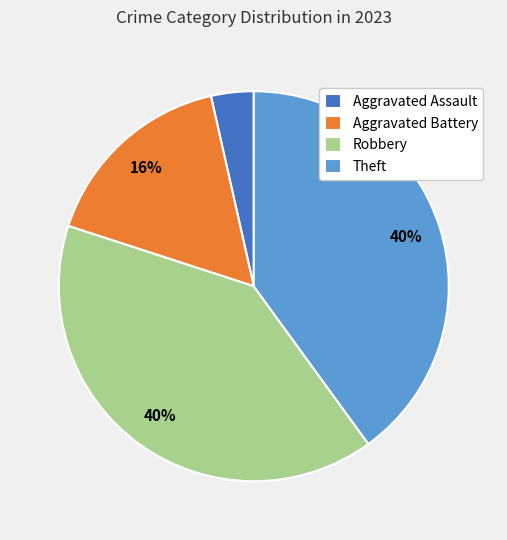

What is the smallest slice in the pie chart?

Aggravated Assault